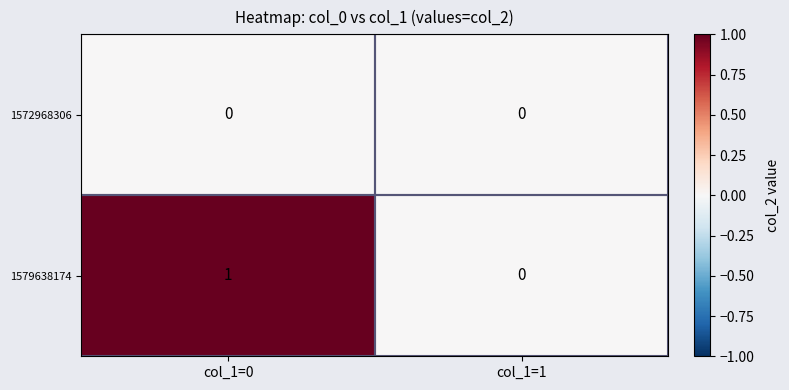

Rank the series by their average value, from lowest to highest.

1572968306, 1579638174